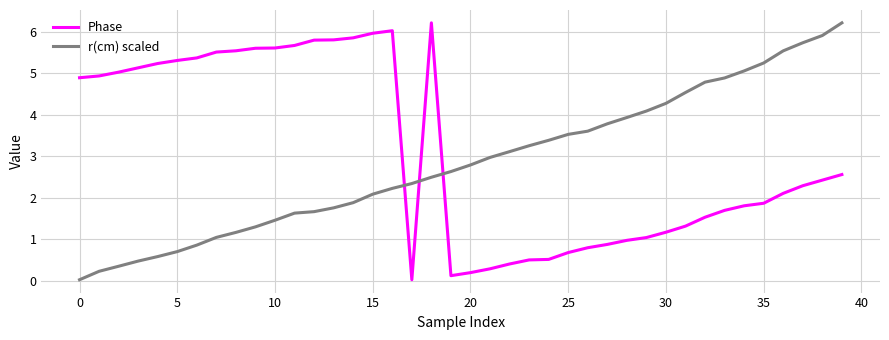

What is the difference between the maximum and minimum values in the r(cm) scaled series?

6.2